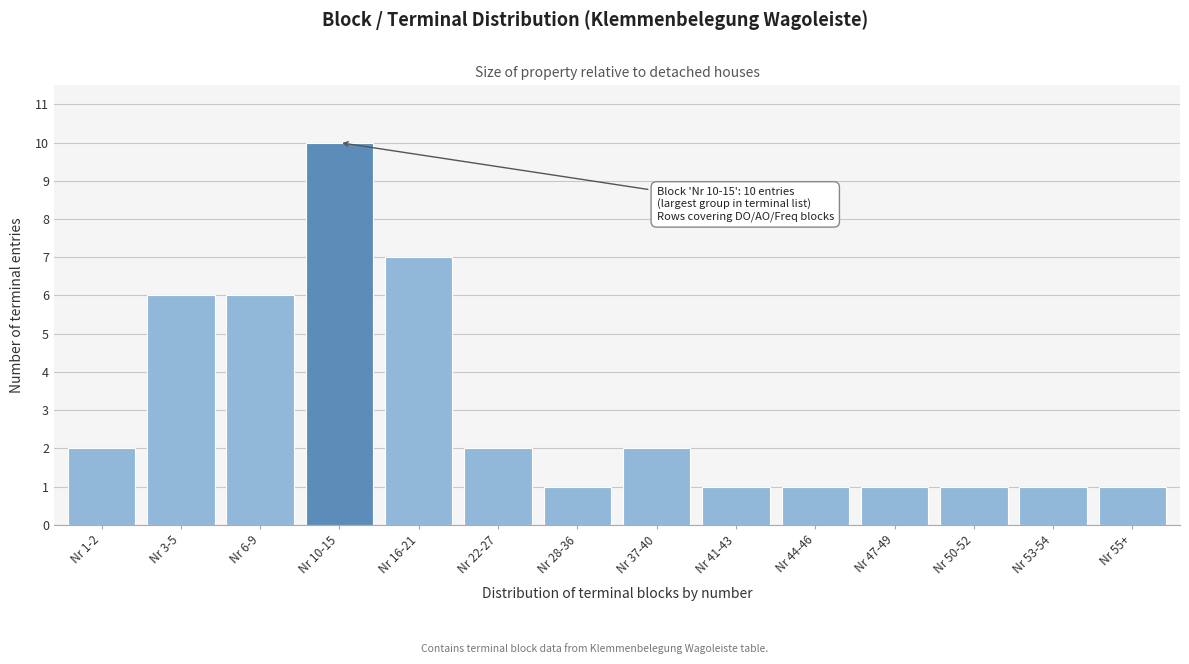

Reading left to right, what are all the values shown in this chart?

Nr 1-2=2	Nr 3-5=6	Nr 6-9=6	Nr 10-15=10	Nr 16-21=7	Nr 22-27=2	Nr 28-36=1	Nr 37-40=2	Nr 41-43=1	Nr 44-46=1	Nr 47-49=1	Nr 50-52=1	Nr 53-54=1	Nr 55+=1